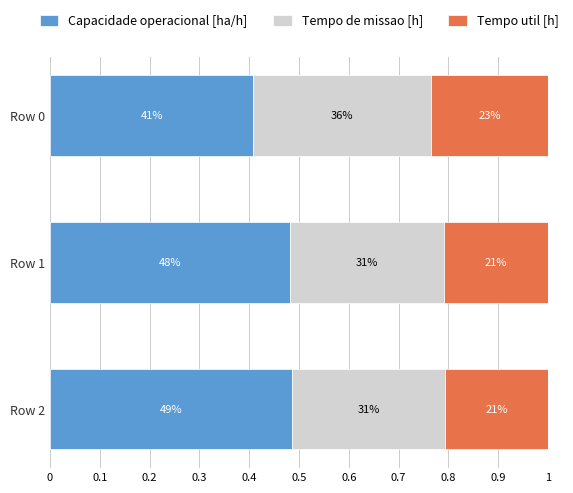

What are all the series names shown in the legend?

Capacidade operacional [ha/h], Tempo de missao [h], Tempo util [h]